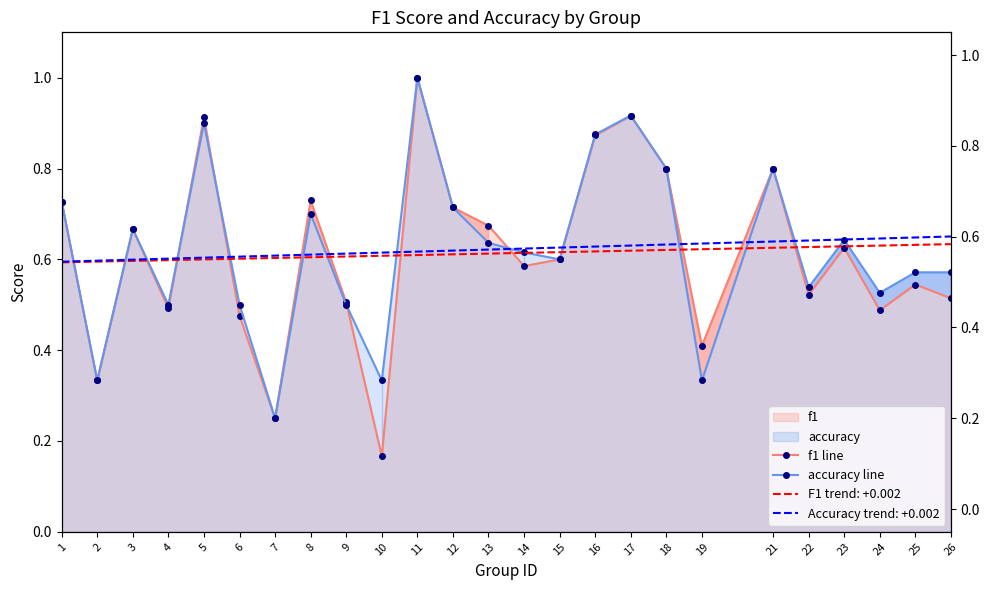

Reading left to right, list all the values displayed in this chart.

f1 line: 1=0.7	2=0.3	3=0.7	4=0.5	5=0.9	6=0.5	7=0.2	8=0.7	9=0.5	10=0.2	11=1.0	12=0.7	13=0.7	14=0.6	15=0.6	16=0.9	17=0.9	18=0.8	19=0.4	21=0.8	22=0.5	23=0.6	24=0.5	25=0.5	26=0.5
accuracy line: 1=0.7	2=0.3	3=0.7	4=0.5	5=0.9	6=0.5	7=0.2	8=0.7	9=0.5	10=0.3	11=1.0	12=0.7	13=0.6	14=0.6	15=0.6	16=0.9	17=0.9	18=0.8	19=0.3	21=0.8	22=0.5	23=0.6	24=0.5	25=0.6	26=0.6